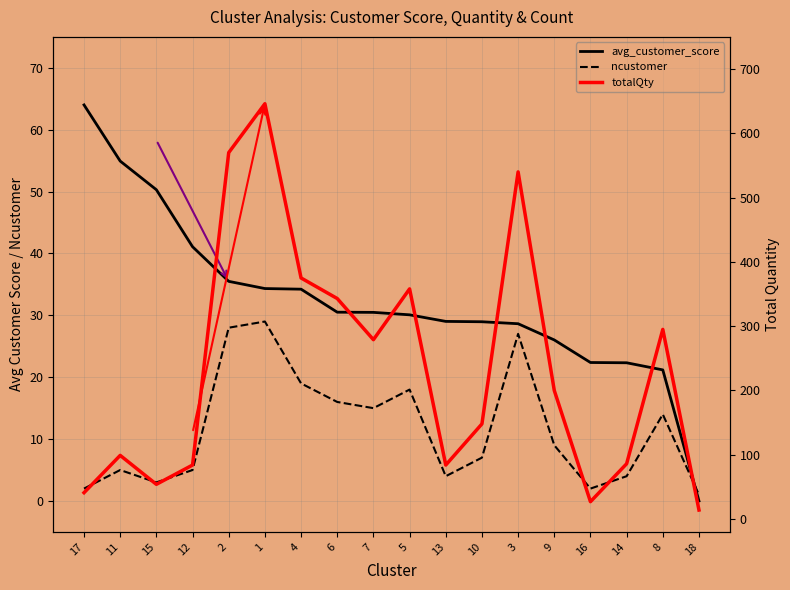

Between 8 and 14, which is larger?

14